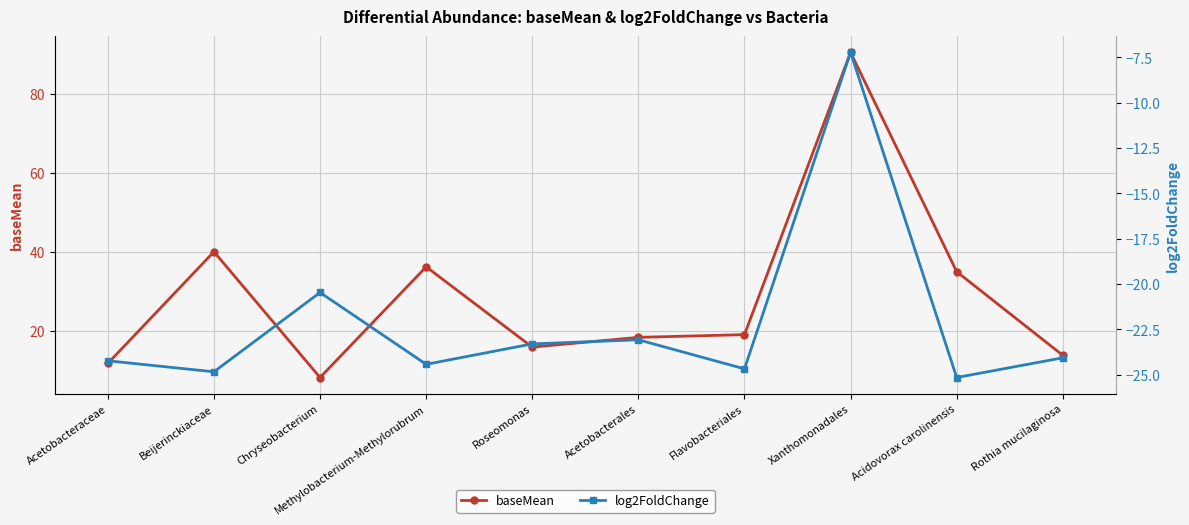

At which category is the sum across all series the highest?

Xanthomonadales